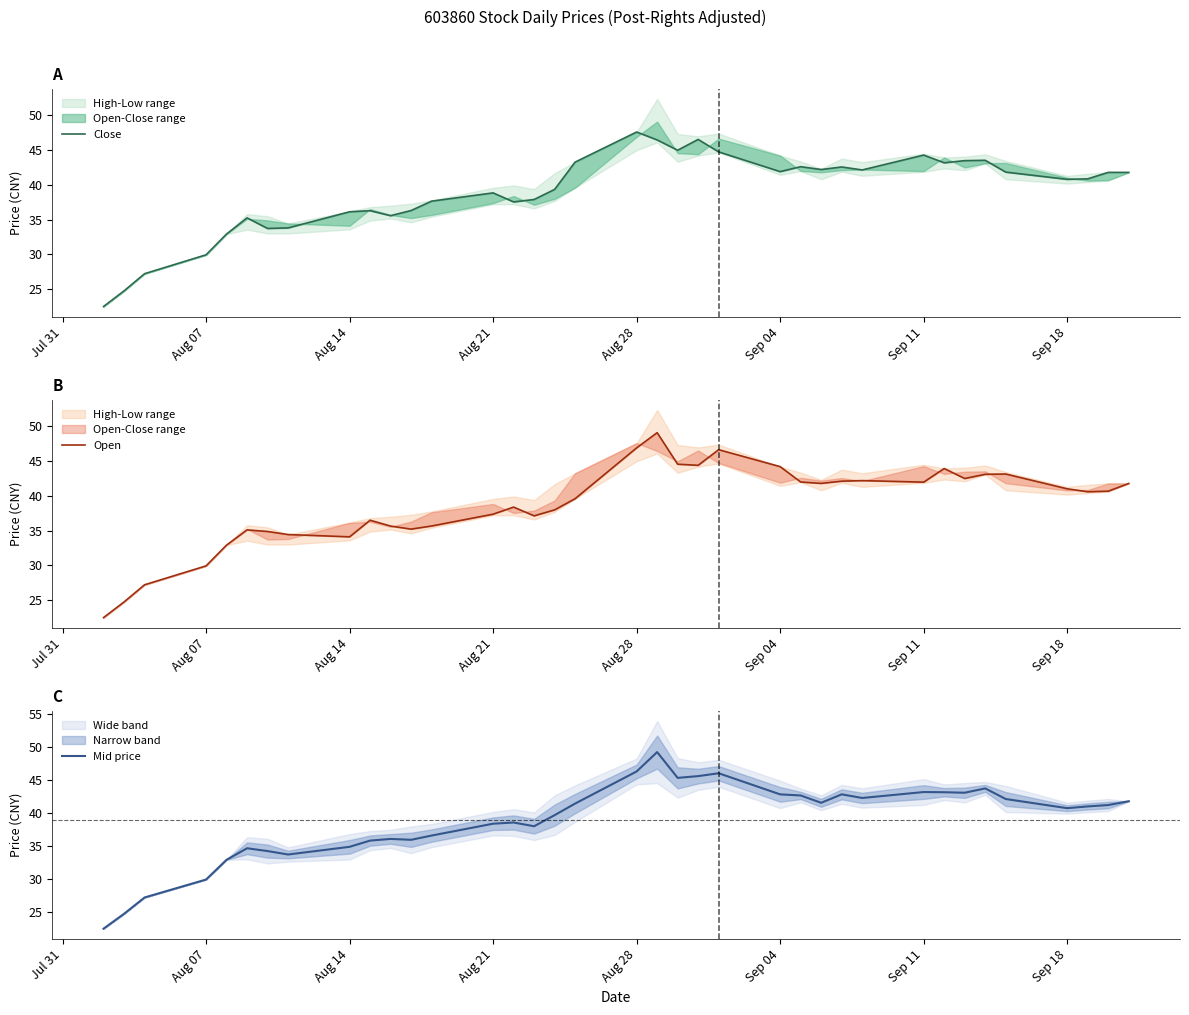

What is the lowest value of the Mid price series?

22.5